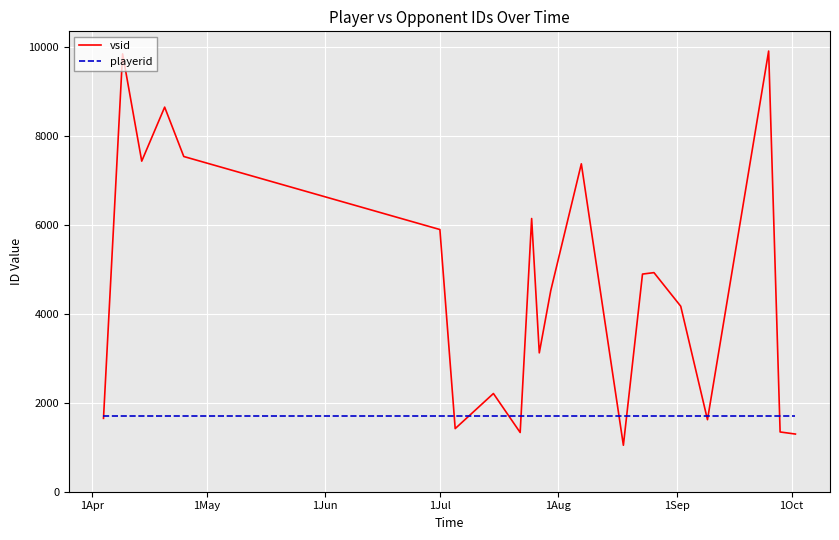

In vsid, how many points are lower than both neighbors (excluding endpoints)?

6